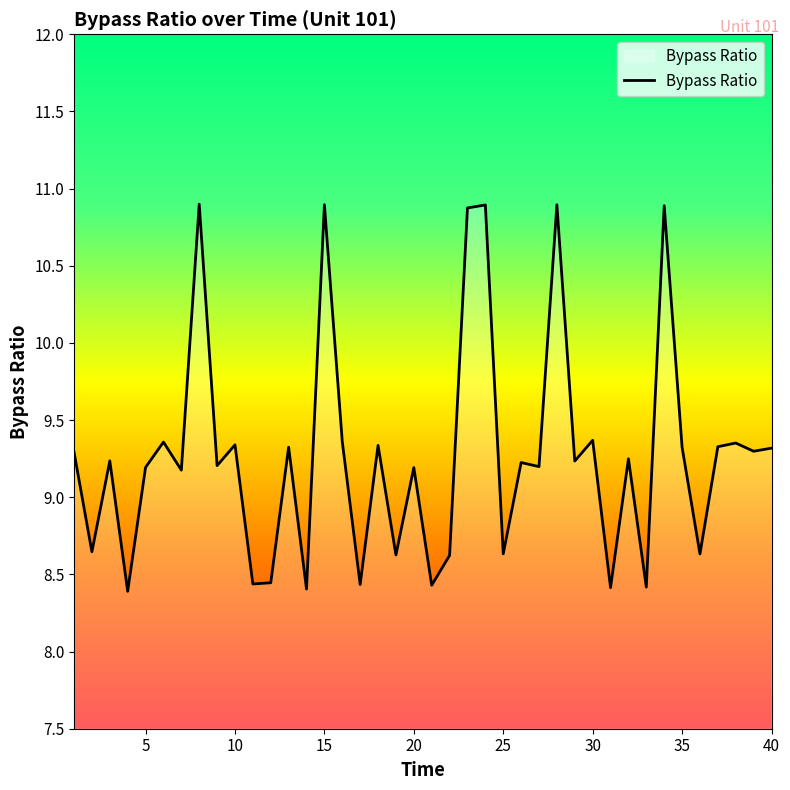

What is the greatest value displayed?

10.9